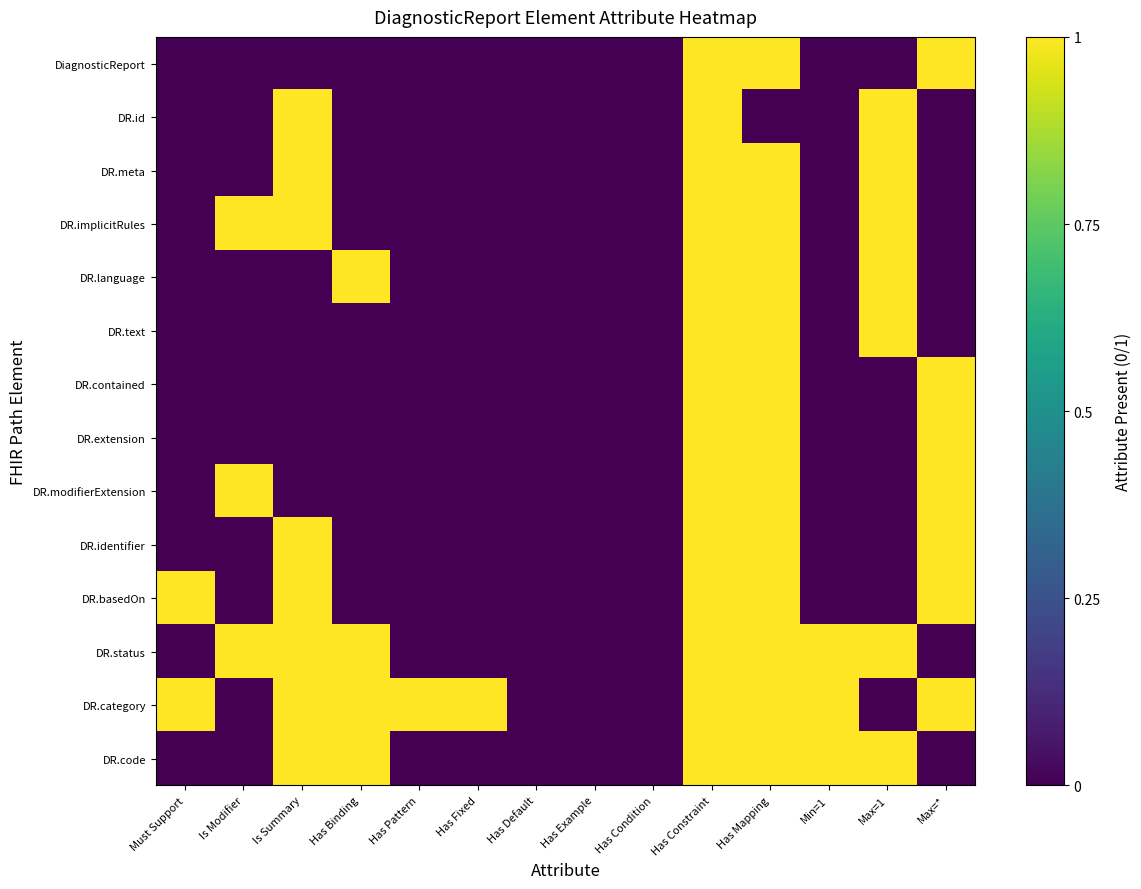

Which series has the largest total across all categories?

DR.category